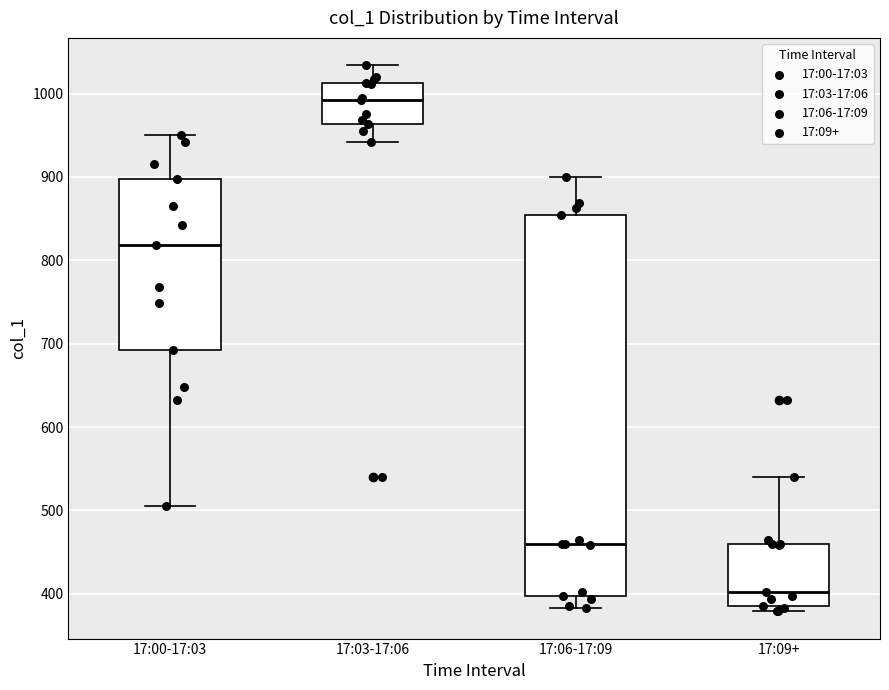

Reading left to right, transcribe this box plot: for each box, give where its median line is, the range the box spans, and where its two whiskers end, as read against the y-axis. The values are not printed on the chart, so give them approximately, as read against the axis.

17:00-17:03: median 820, box 690 to 900, whiskers 510 to 950
17:03-17:06: median 990, box 960 to 1010, whiskers 940 to 1030
17:06-17:09: median 460, box 400 to 850, whiskers 380 to 900
17:09+: median 400, box 390 to 460, whiskers 380 to 540